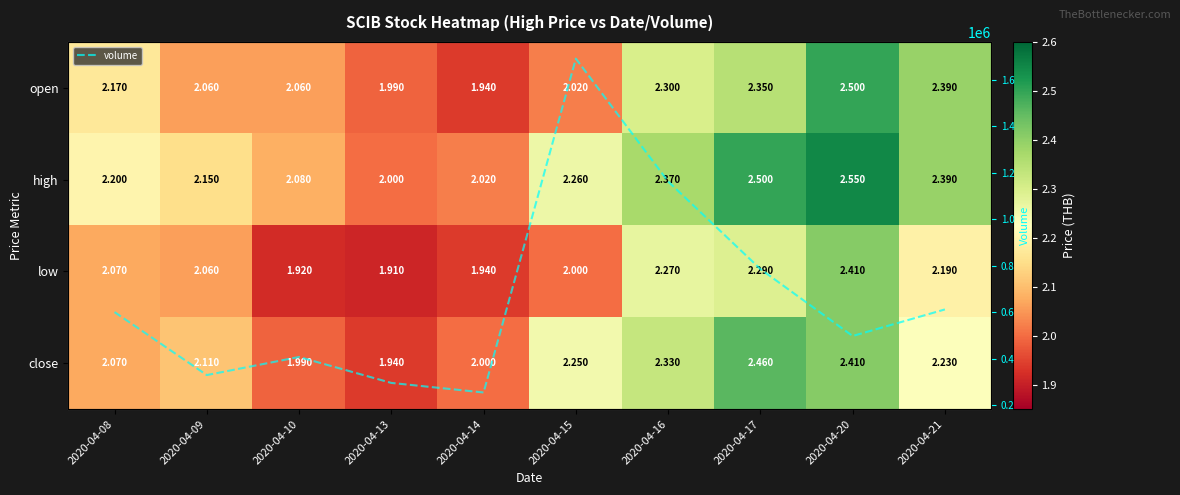

What is the maximum value for open?

2.5